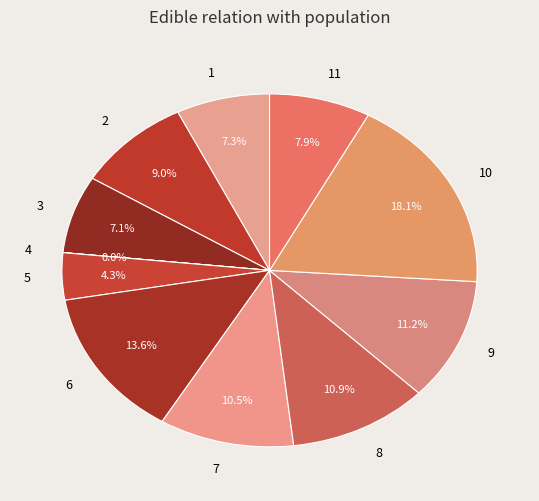

Which category has the biggest portion of the pie?

10